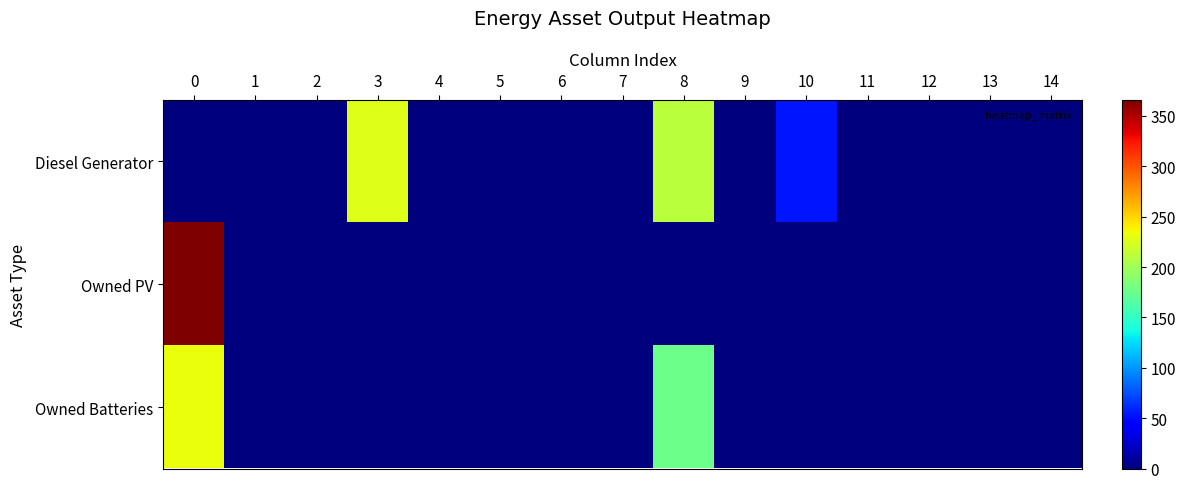

Between 0 and 4, which series saw the biggest shift?

row_1